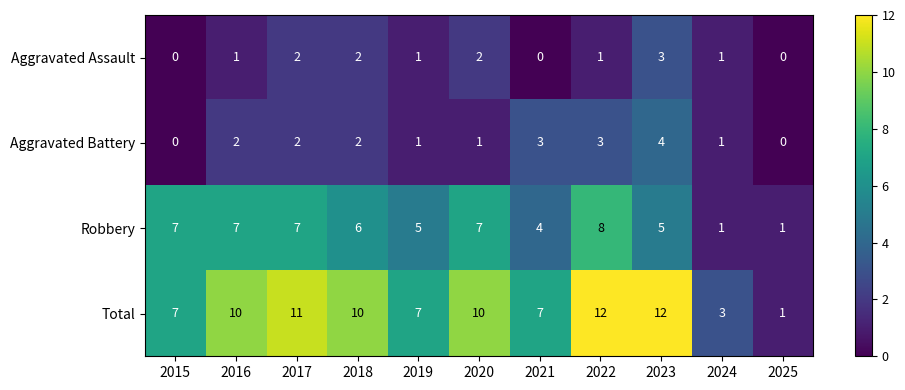

The Robbery series shows 4 at 2020. True or false?

False